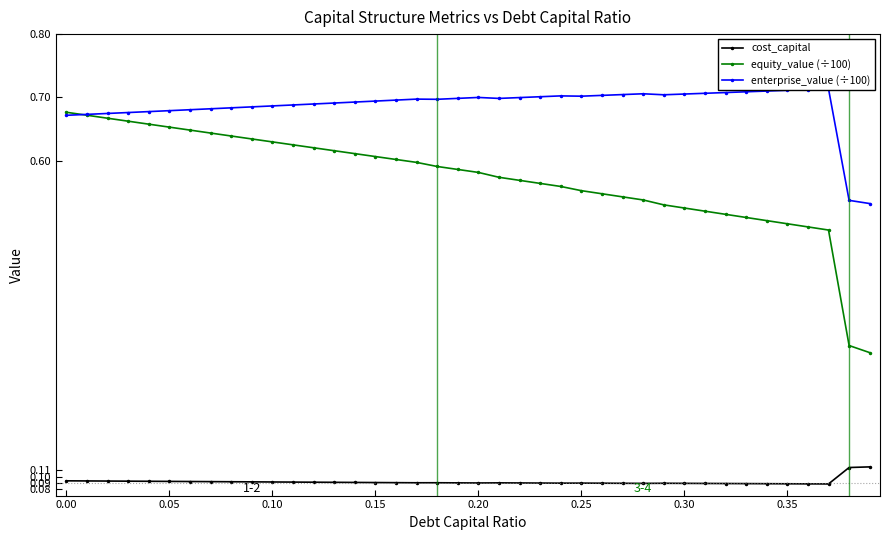

At how many categories does at least one series exceed 0?

40